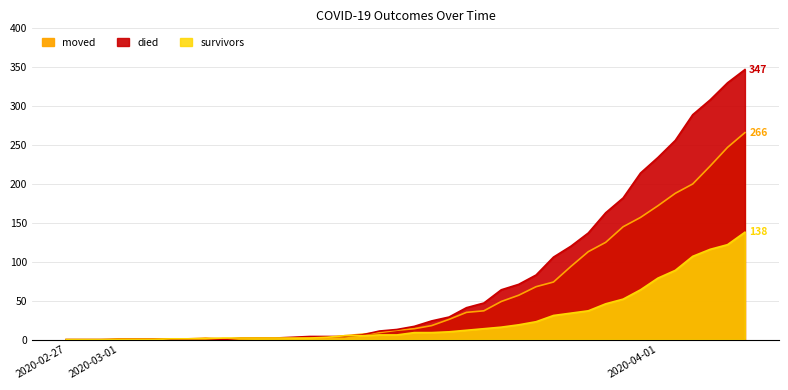

What is the highest value of the died series?

347